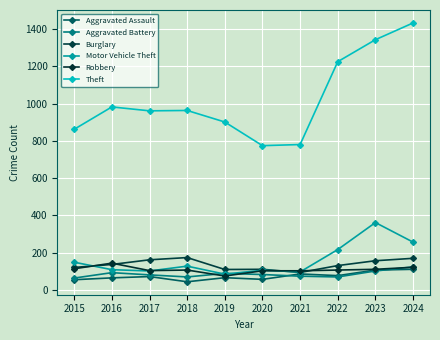

What is the minimum value for Aggravated Battery?

63